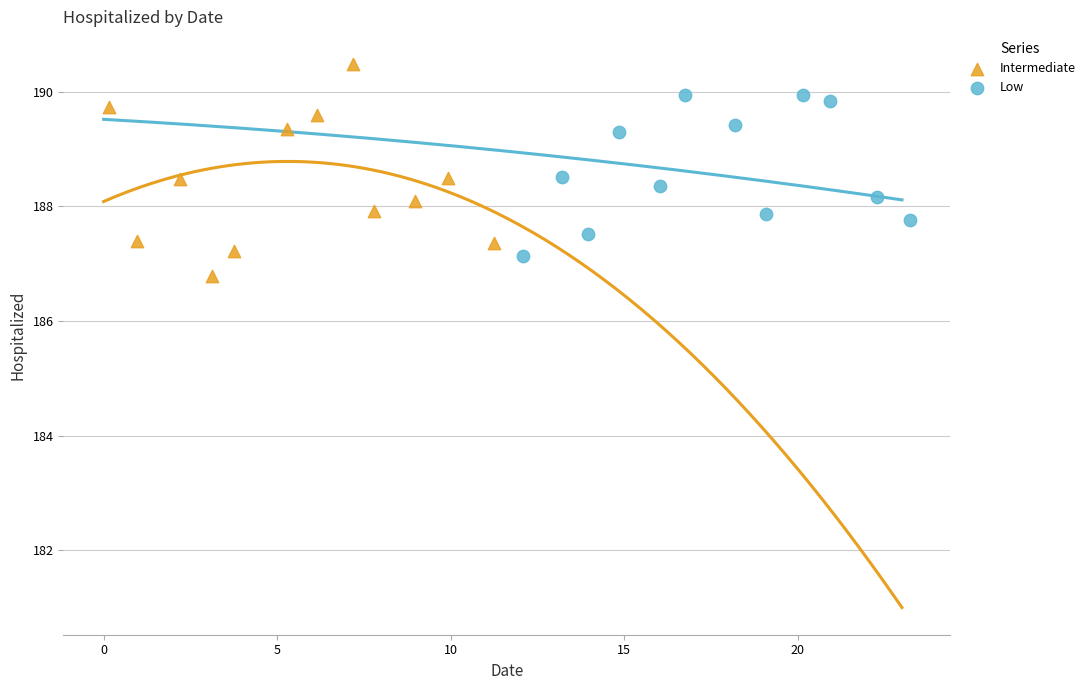

Which series reaches the maximum Y coordinate?

Intermediate